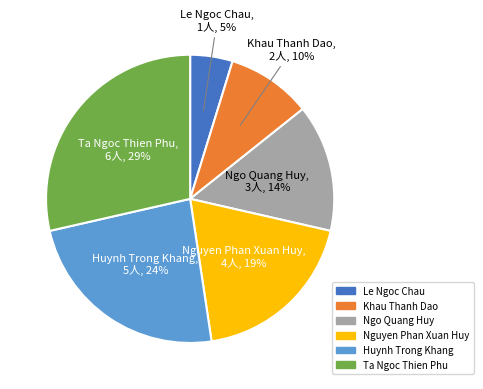

Count the number of slices in the pie.

6